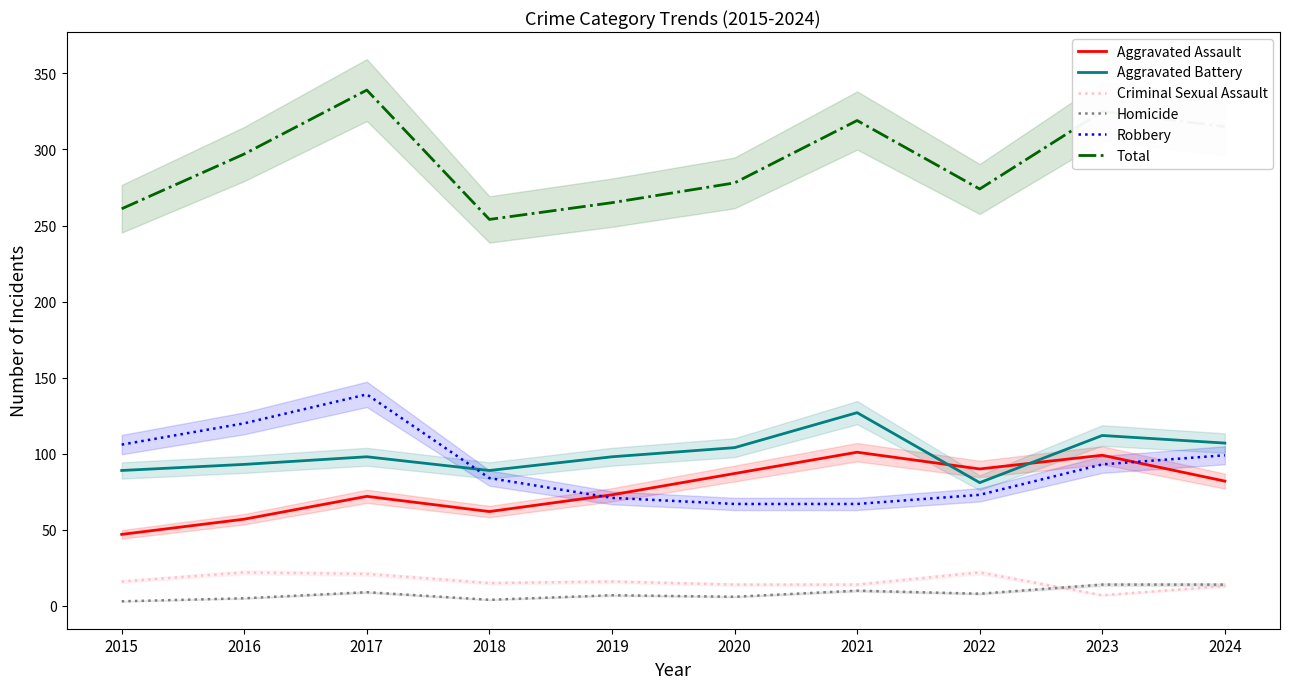

Reading left to right, list all the values displayed in this chart.

Aggravated Assault: 2015=47	2016=57	2017=72	2018=62	2019=73	2020=87	2021=101	2022=90	2023=99	2024=82
Aggravated Battery: 2015=89	2016=93	2017=98	2018=89	2019=98	2020=104	2021=127	2022=81	2023=112	2024=107
Criminal Sexual Assault: 2015=16	2016=22	2017=21	2018=15	2019=16	2020=14	2021=14	2022=22	2023=7	2024=13
Homicide: 2015=3	2016=5	2017=9	2018=4	2019=7	2020=6	2021=10	2022=8	2023=14	2024=14
Robbery: 2015=106	2016=120	2017=139	2018=84	2019=71	2020=67	2021=67	2022=73	2023=93	2024=99
Total: 2015=261	2016=297	2017=339	2018=254	2019=265	2020=278	2021=319	2022=274	2023=325	2024=315